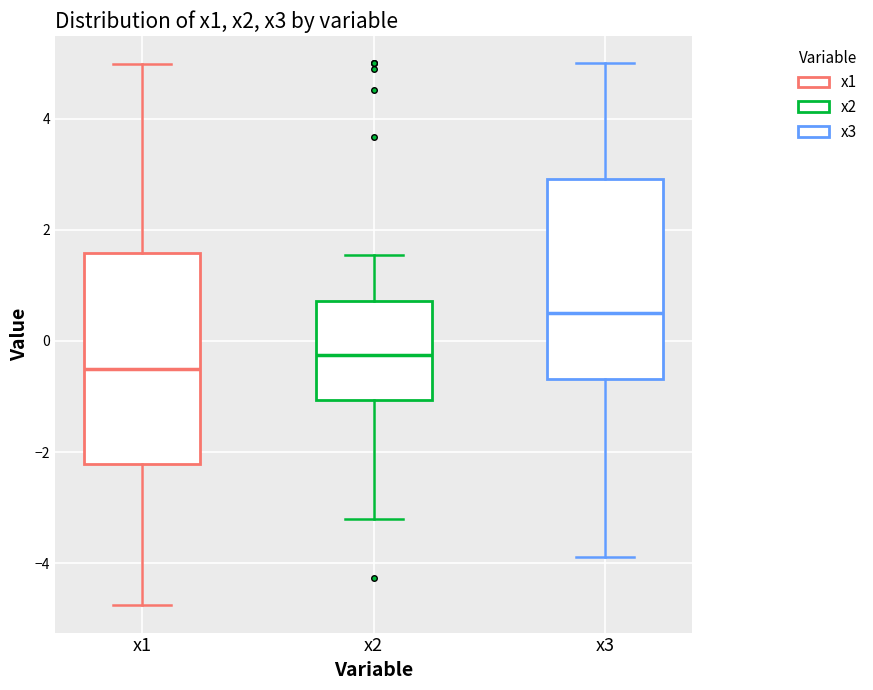

Which box's median line is the highest?

x3